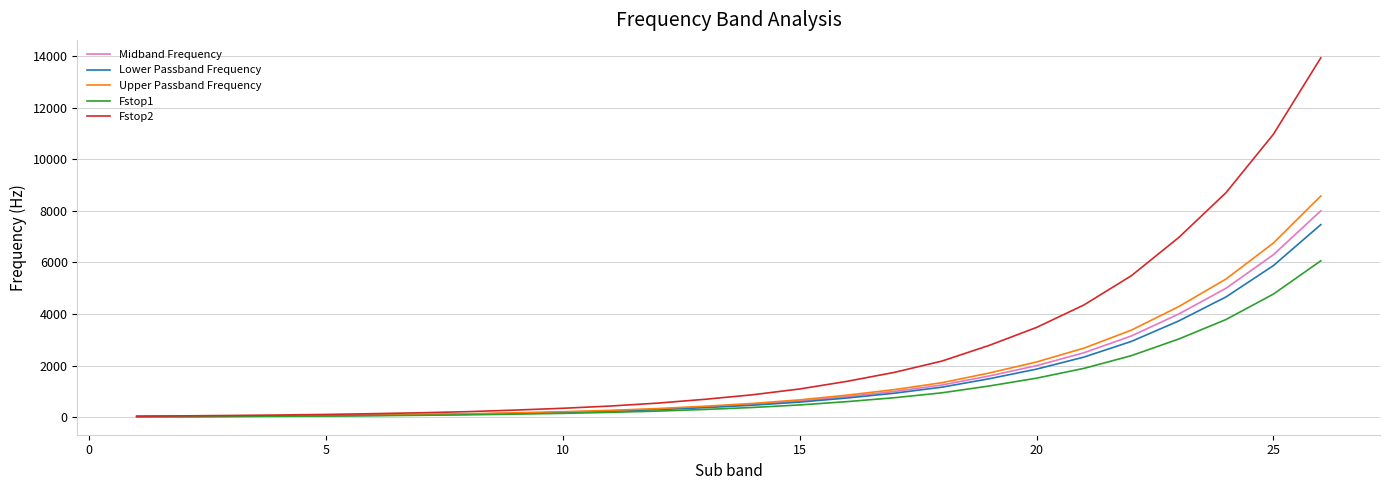

What is the highest value of the Fstop1 series?

6062.9